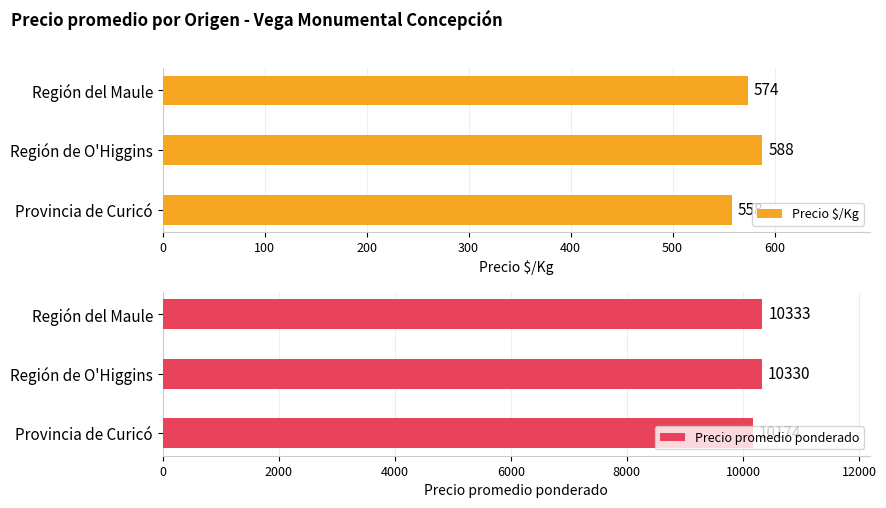

Reading left to right, transcribe all the data shown in this chart.

Precio $/Kg: 558	588	574
Precio promedio ponderado: 10174	10330	10333